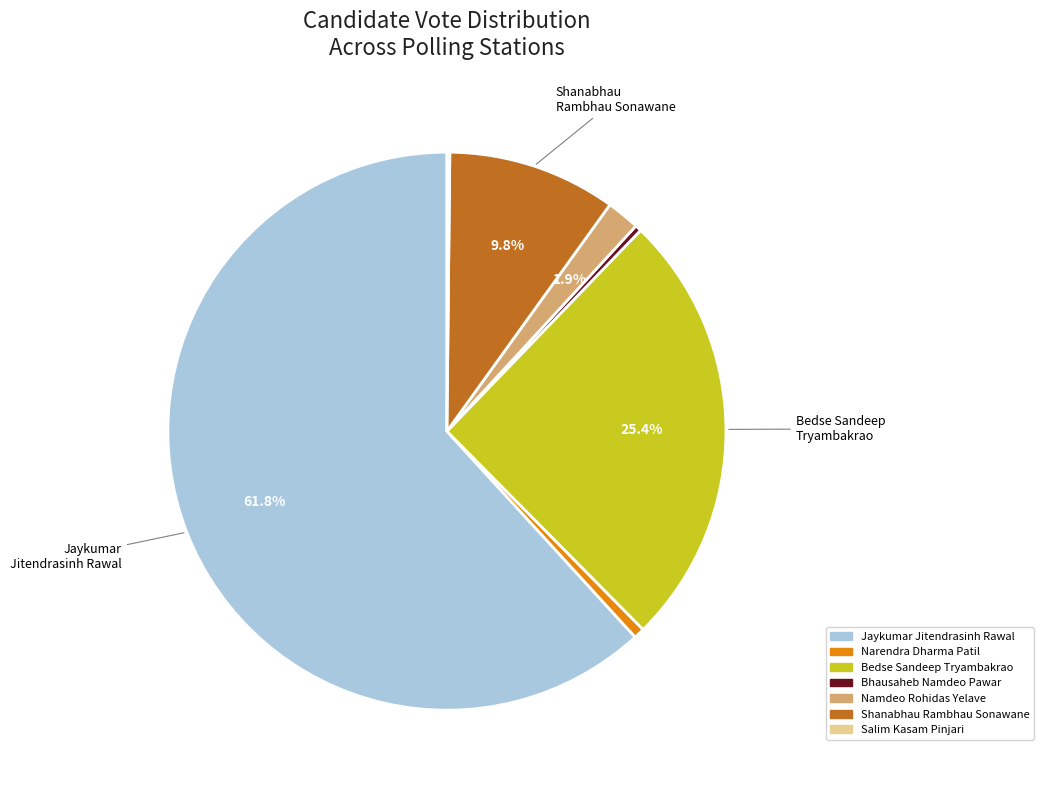

True or false: Jaykumar Jitendrasinh Rawal accounts for 52% of the total.

False